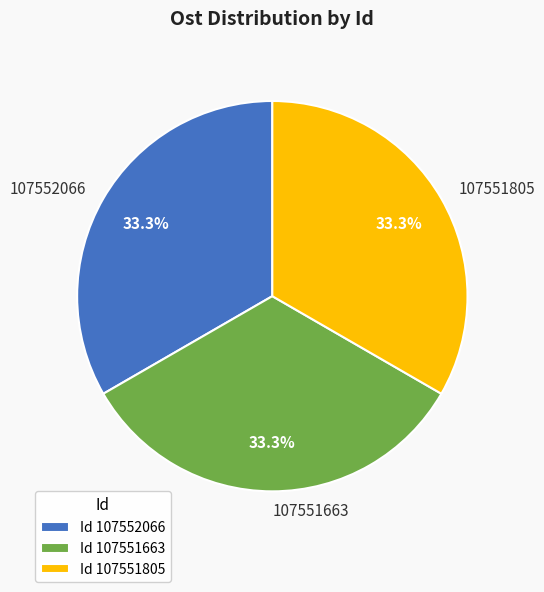

Approximately how many times larger is the value at 107551805 compared to 107552066?

1.0